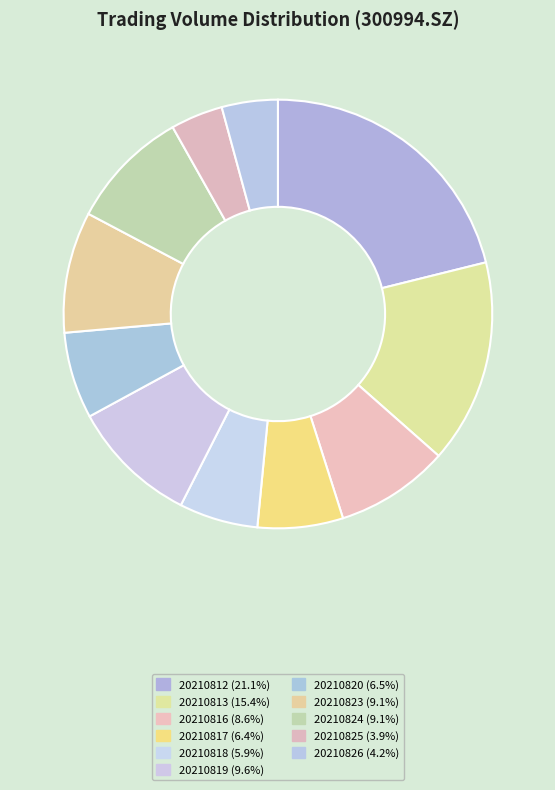

Which slice is the largest?

20210812